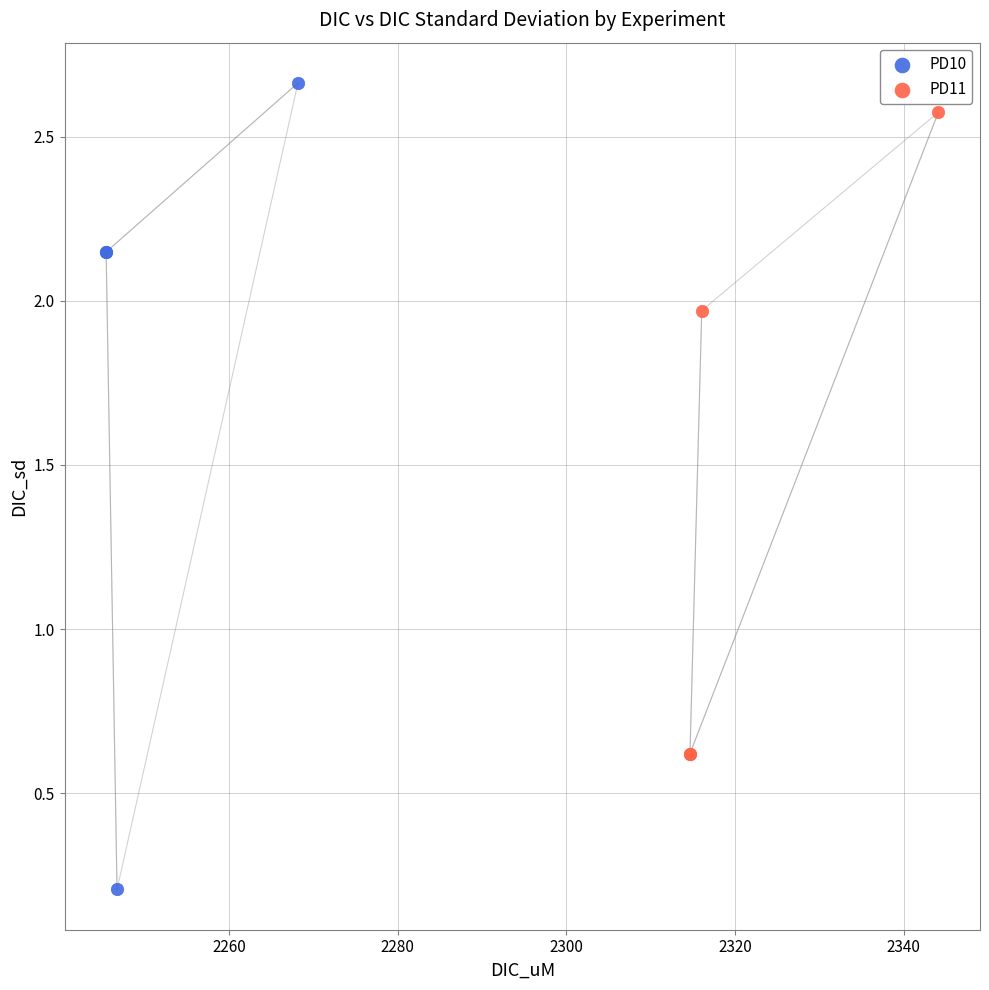

Which series contains the lowest Y value?

PD10